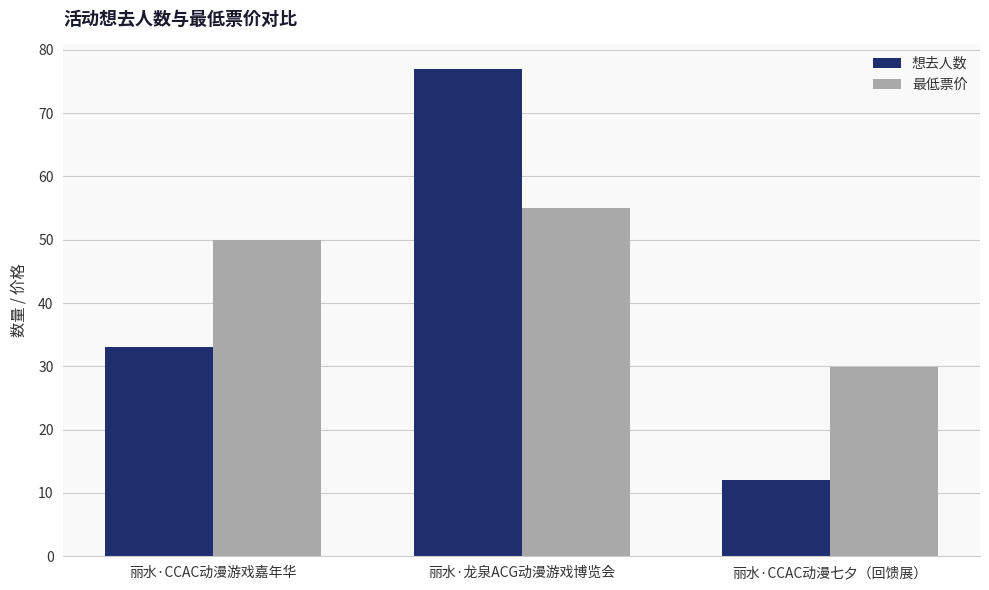

Count the number of data series in this chart.

2